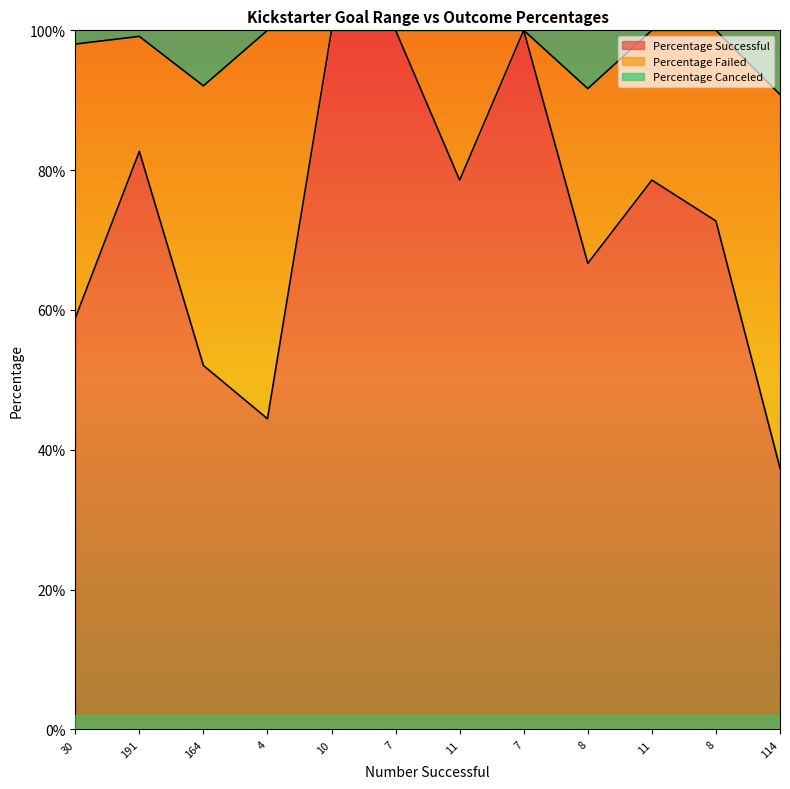

What is the difference between the maximum and second lowest values in the Percentage Canceled series?

0.1